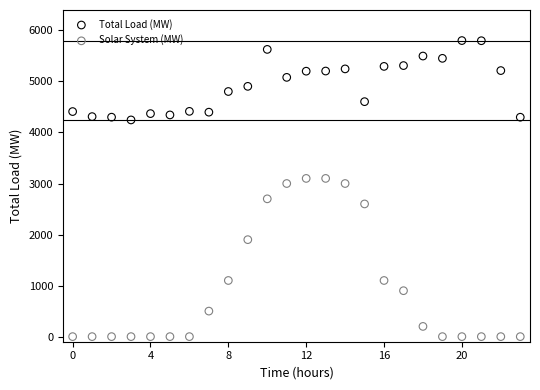

In the Solar System (MW) series, what Y value is closest to 1550?

1900